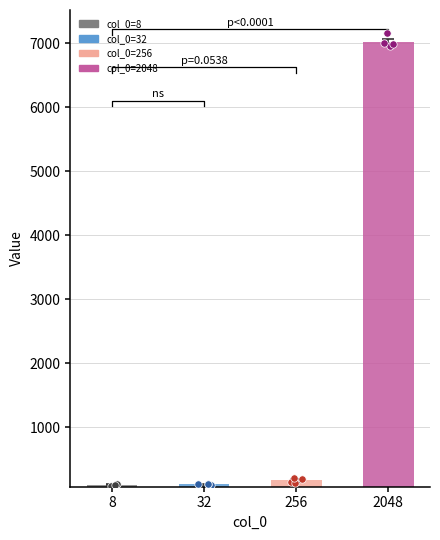

Which series has the largest Y range (max minus min)?

2048